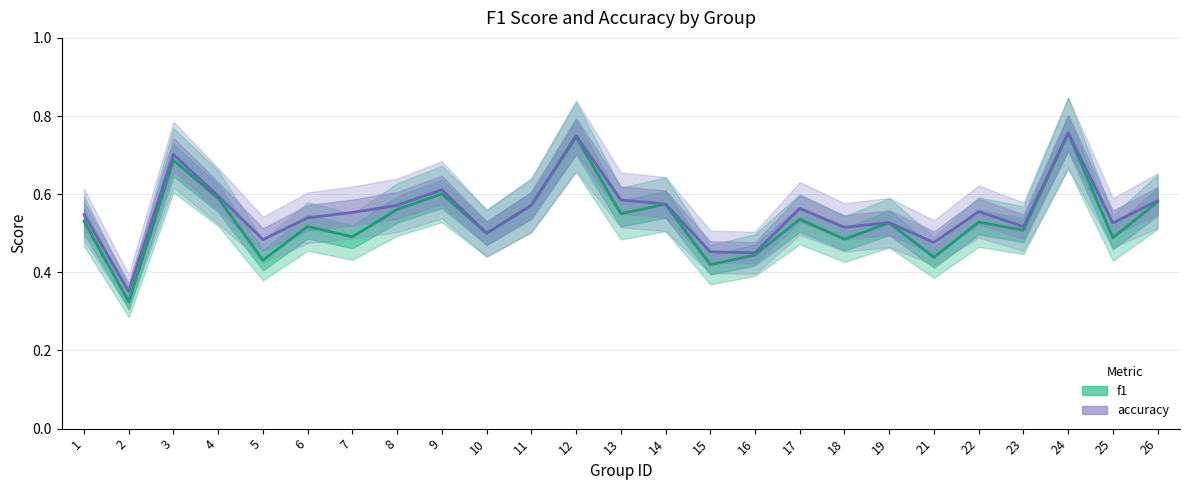

At which label does f1 reach its peak?

24